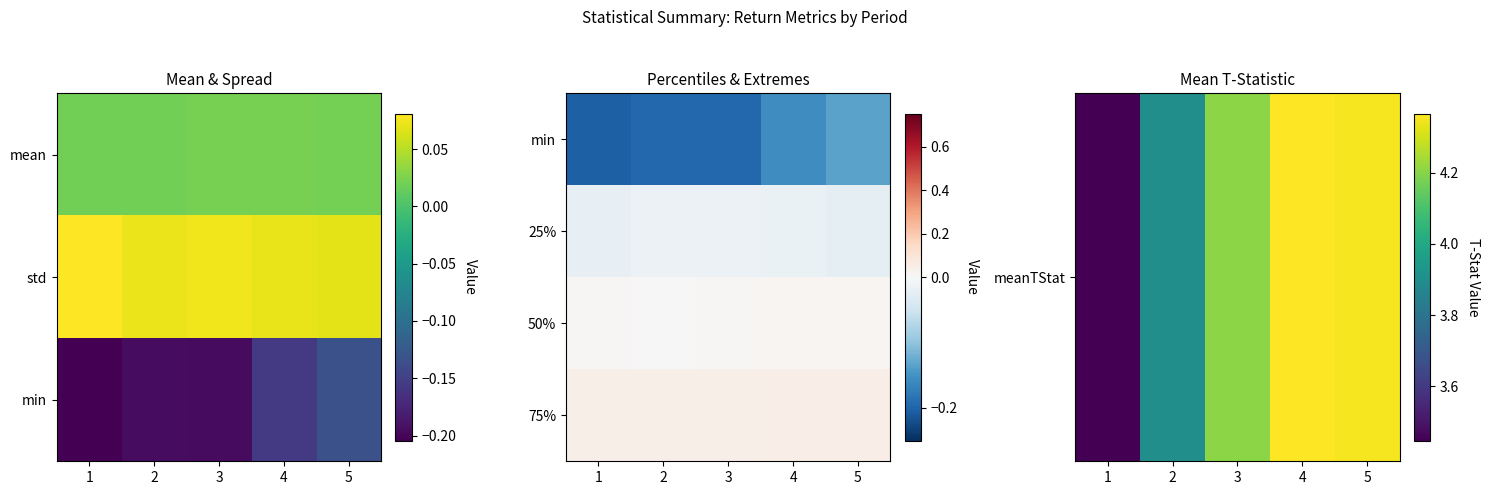

Between 2 and 3, which is larger?

3